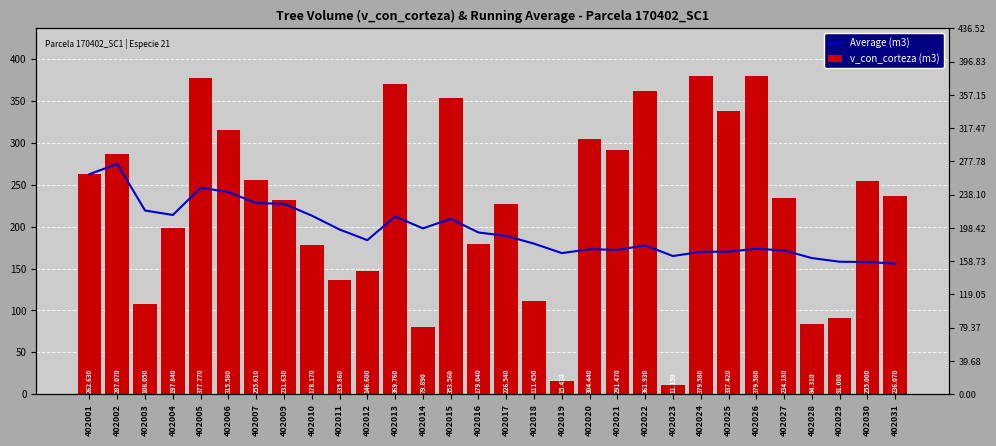

The value of Average (m3) at 402010 is 213.2. True or false?

True